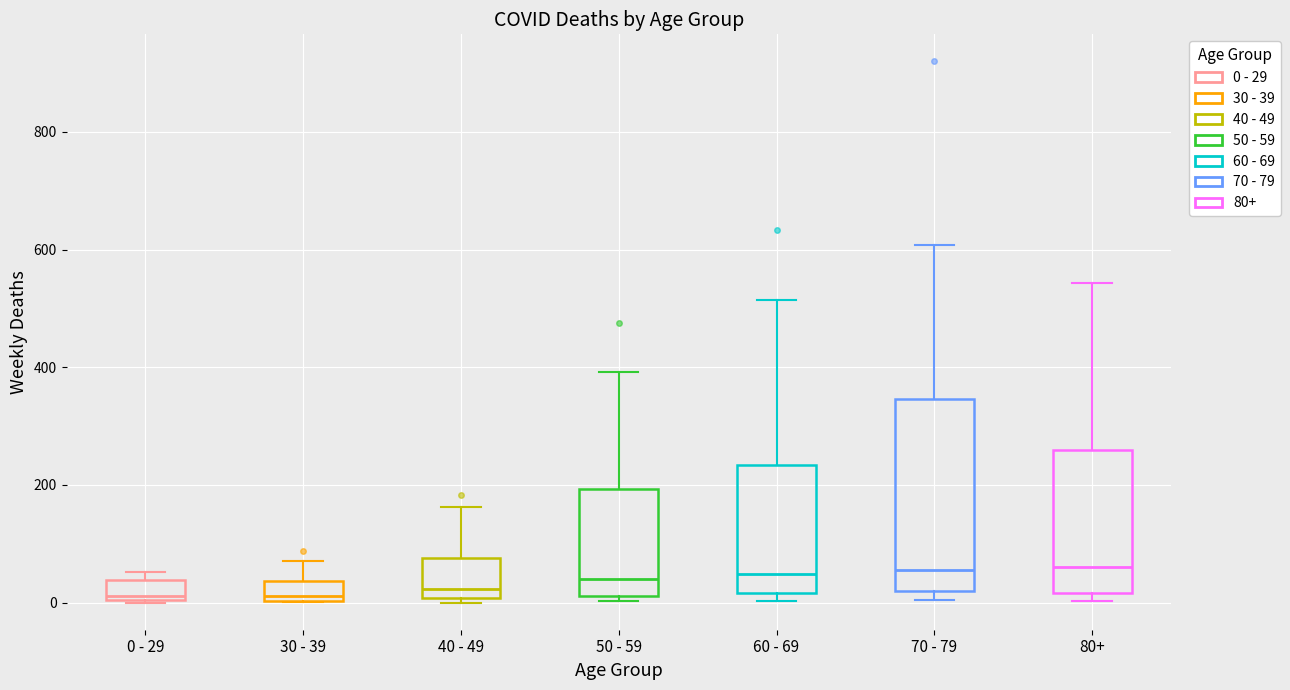

Which box is the tallest, from its lower edge to its upper edge?

70 - 79